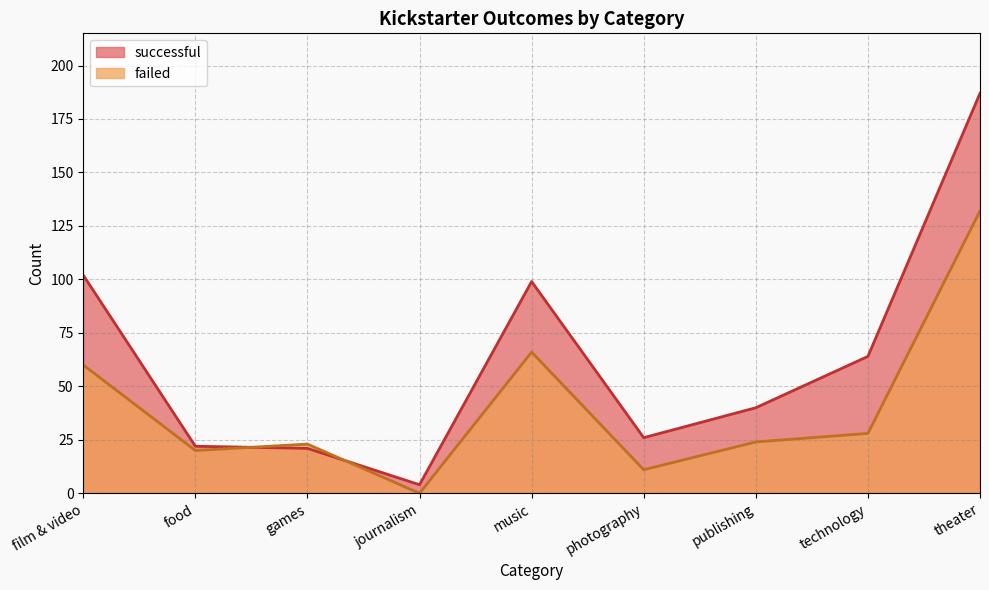

At which label does successful reach its minimum?

journalism